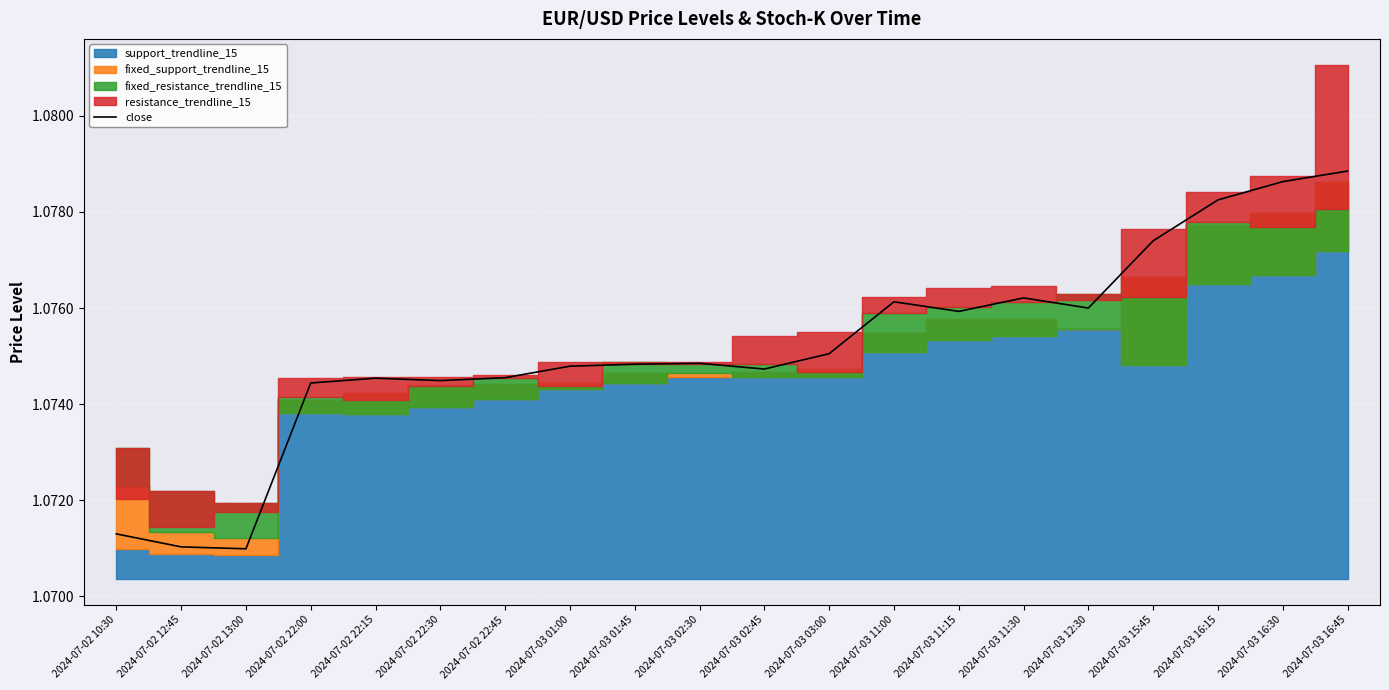

True or false: close has a value of 1.8 at 2024-07-03 16:45.

False